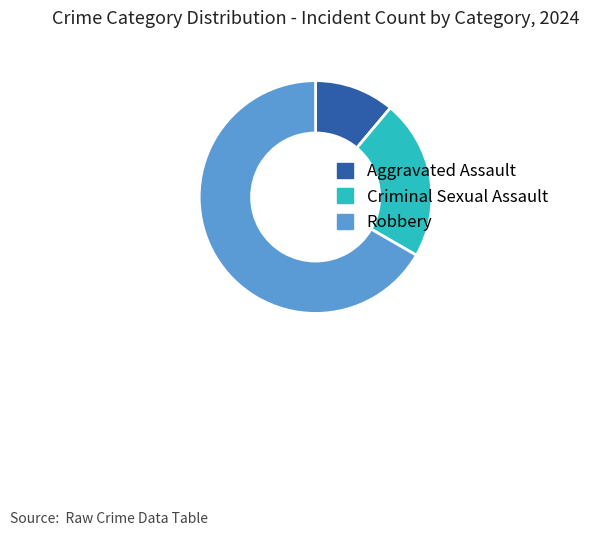

Does any single category account for the majority?

Yes